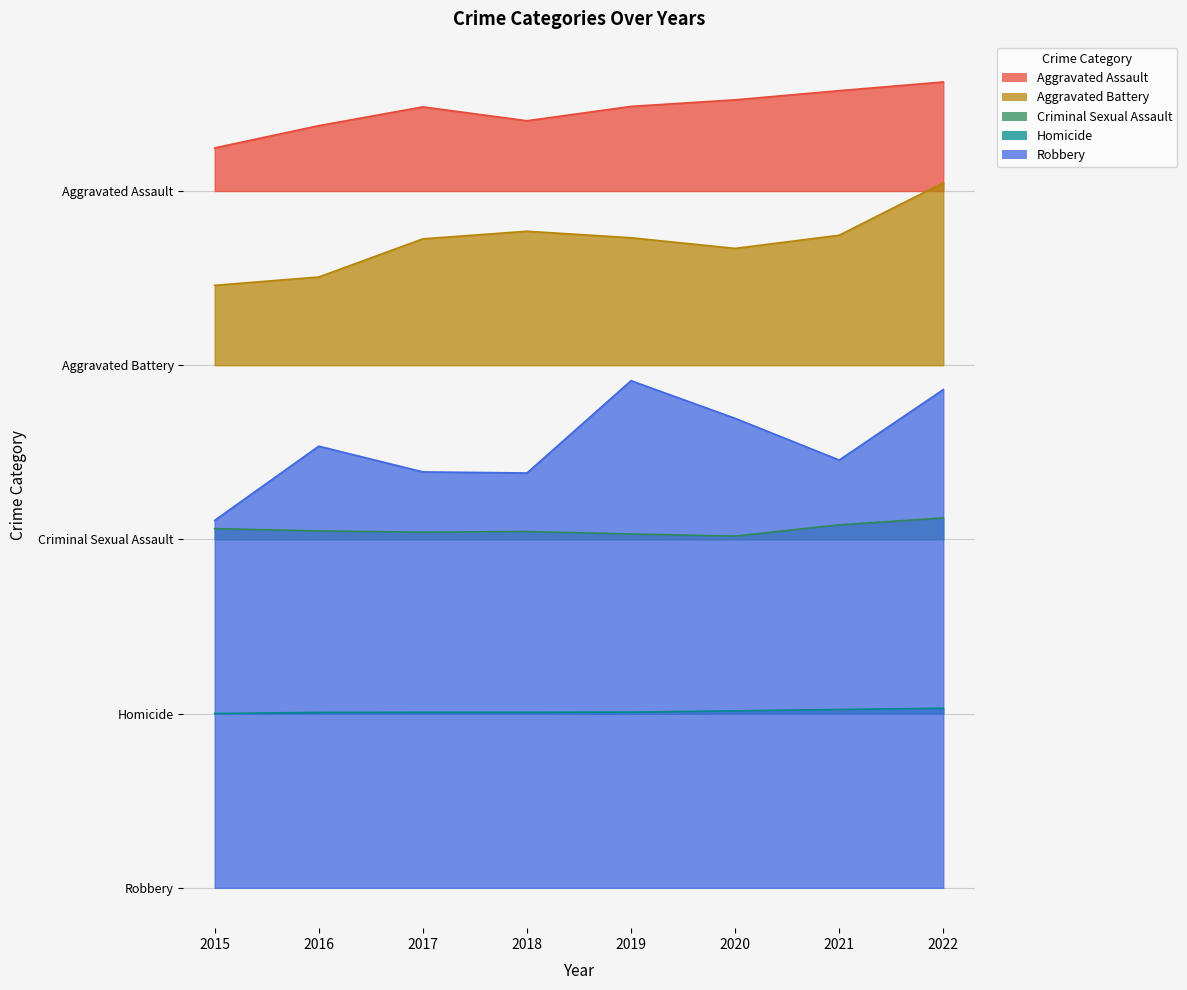

Reading left to right, extract all data points from this chart.

Aggravated Assault: 6.4	6.6	6.7	6.6	6.7	6.8	6.9	6.9
Aggravated Battery: 5.2	5.3	5.6	5.7	5.6	5.5	5.6	6.1
Criminal Sexual Assault: 3.1	3.1	3.1	3.1	3.0	3.0	3.1	3.2
Homicide: 1.5	1.5	1.5	1.5	1.5	1.5	1.5	1.5
Robbery: 3.2	3.8	3.6	3.6	4.4	4.0	3.7	4.3